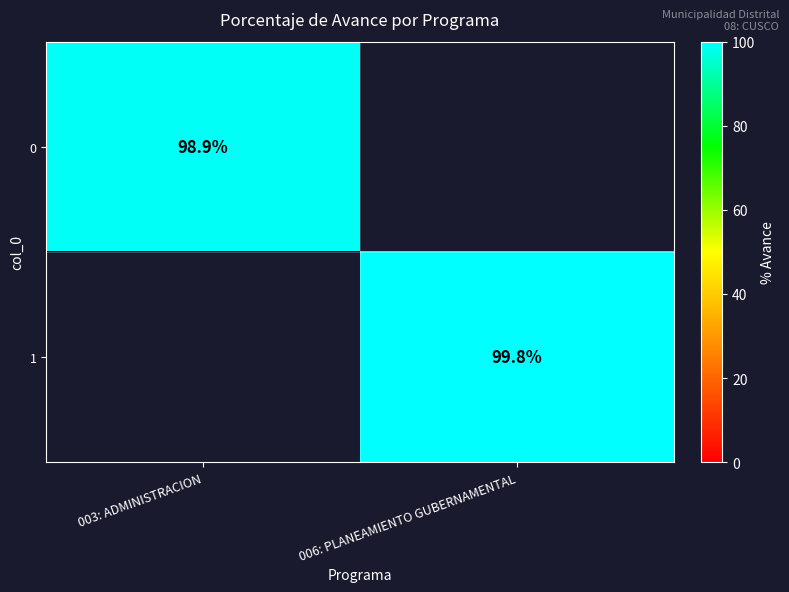

Count the number of data series in this chart.

2